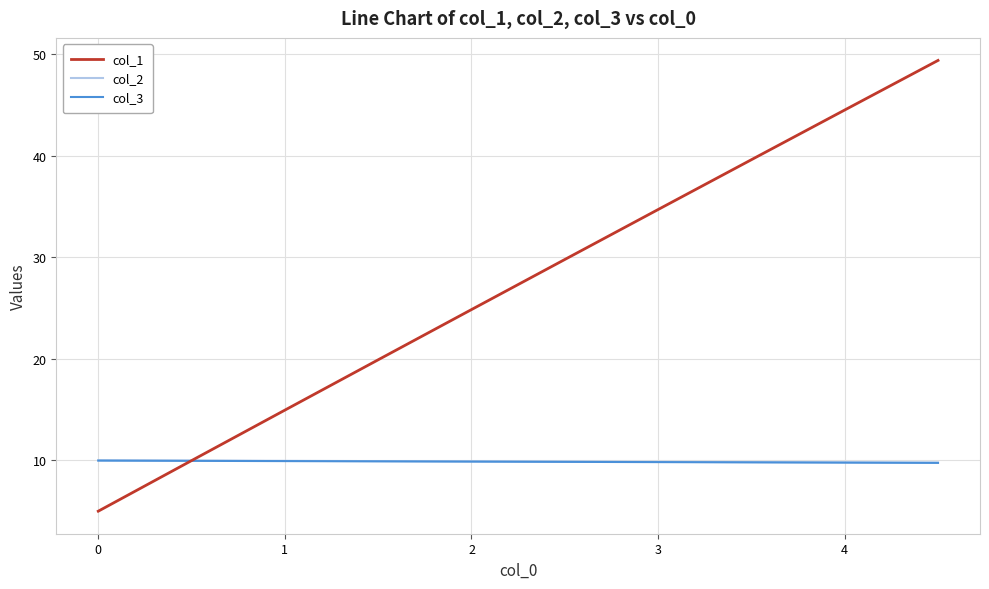

Which series has the largest total across all categories?

col_1